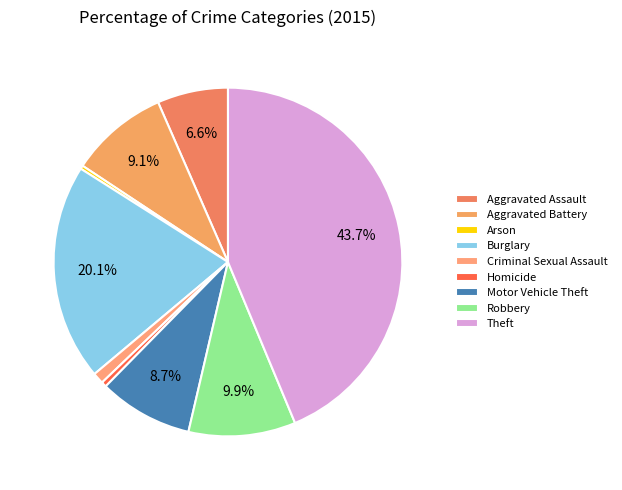

Rank the categories by value from highest to lowest.

Theft, Burglary, Robbery, Aggravated Battery, Motor Vehicle Theft, Aggravated Assault, Criminal Sexual Assault, Homicide, Arson